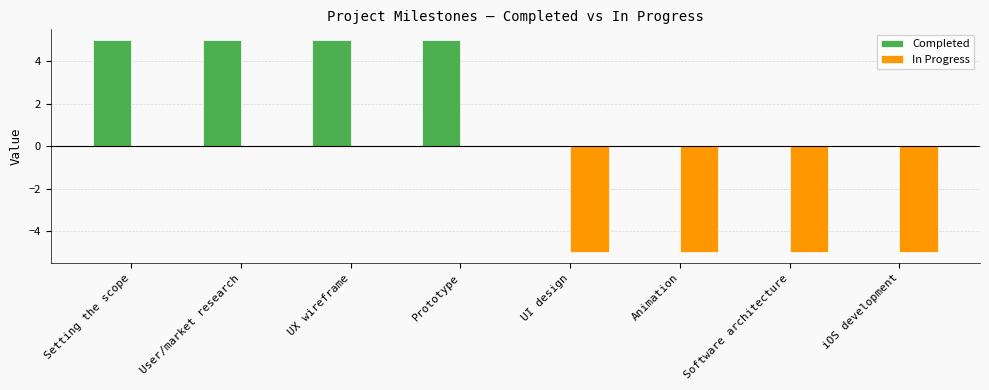

How many In Progress values are between -5 and 0?

8